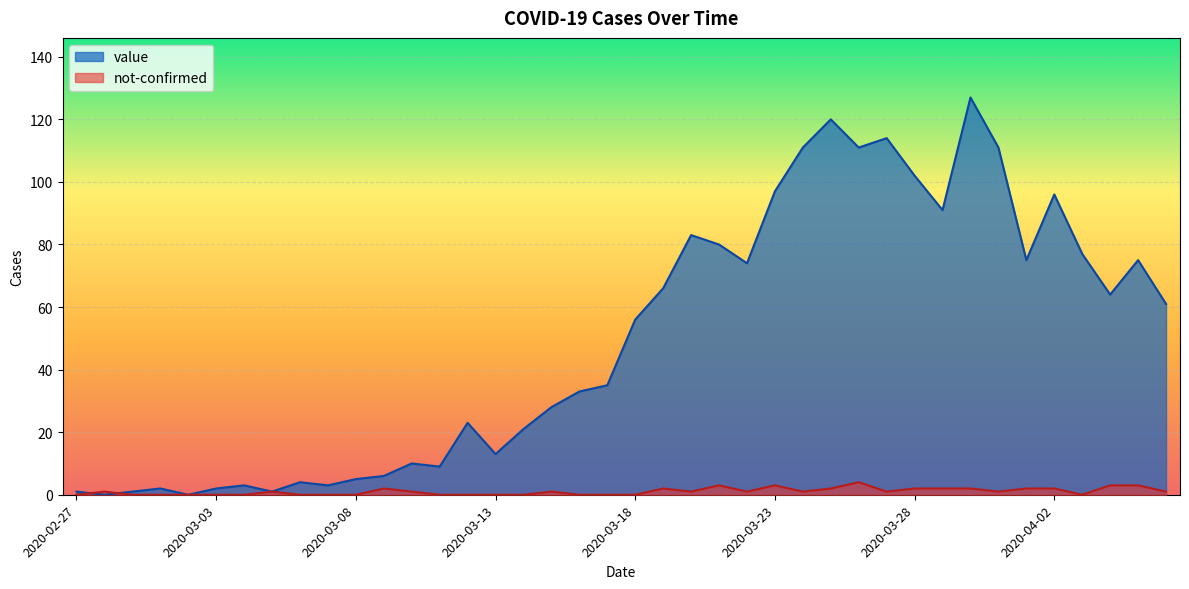

Rank the series at 2020-03-25 from highest to lowest value.

value, not-confirmed